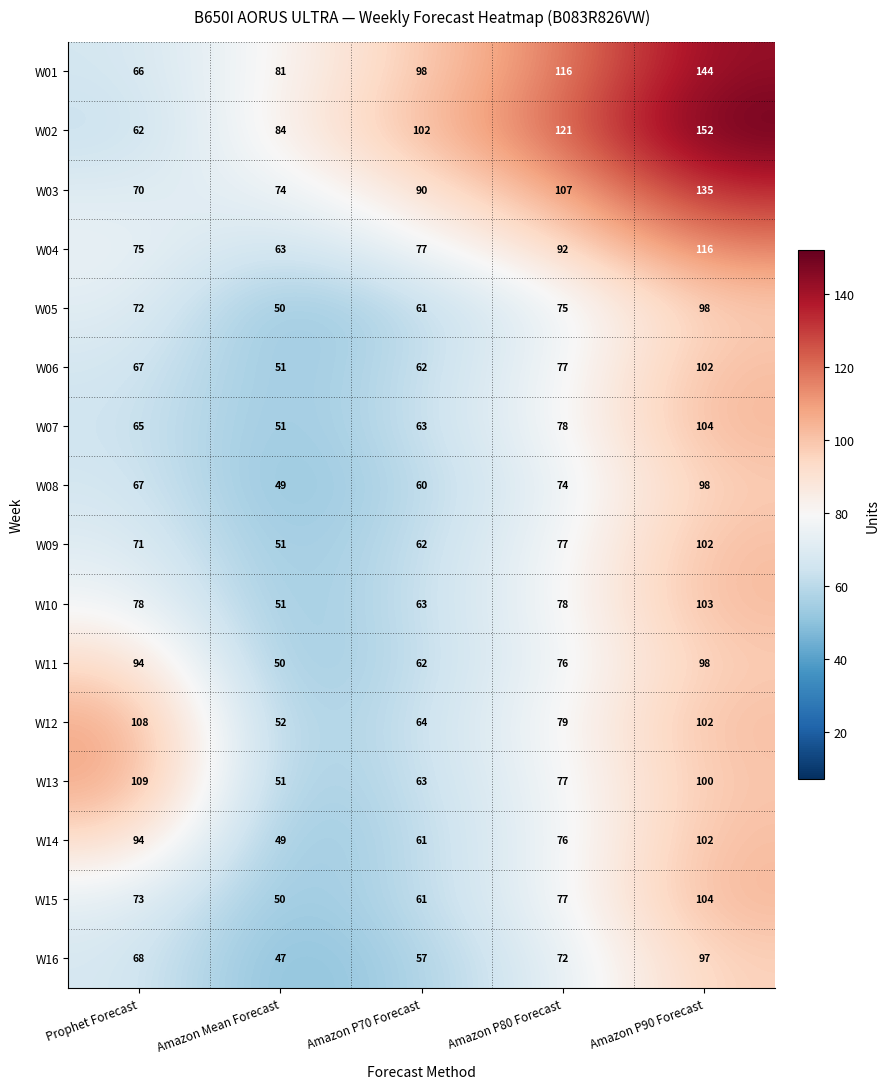

What is the maximum value shown in the chart?

152